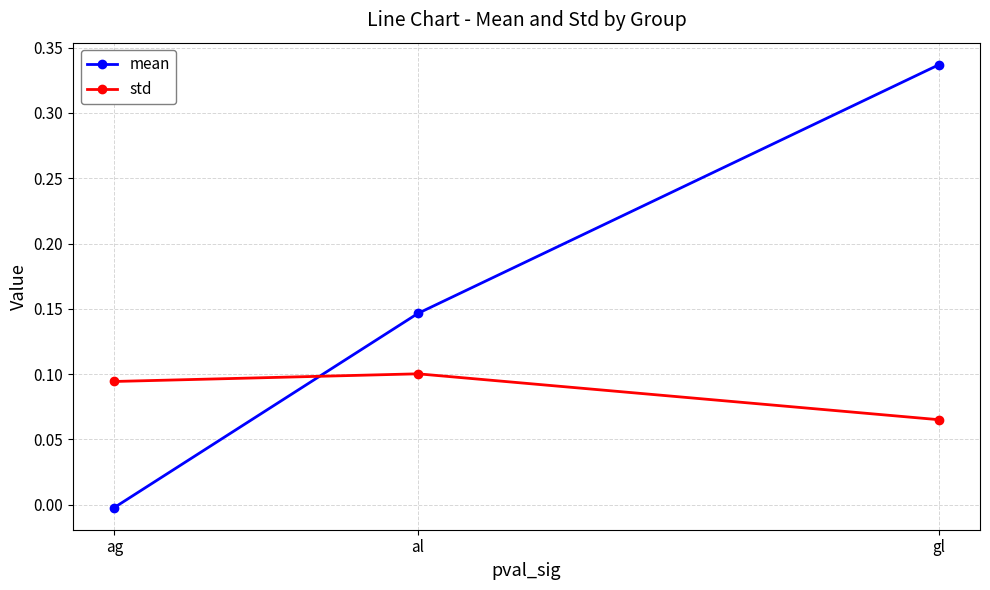

How many distinct data groups are displayed?

2